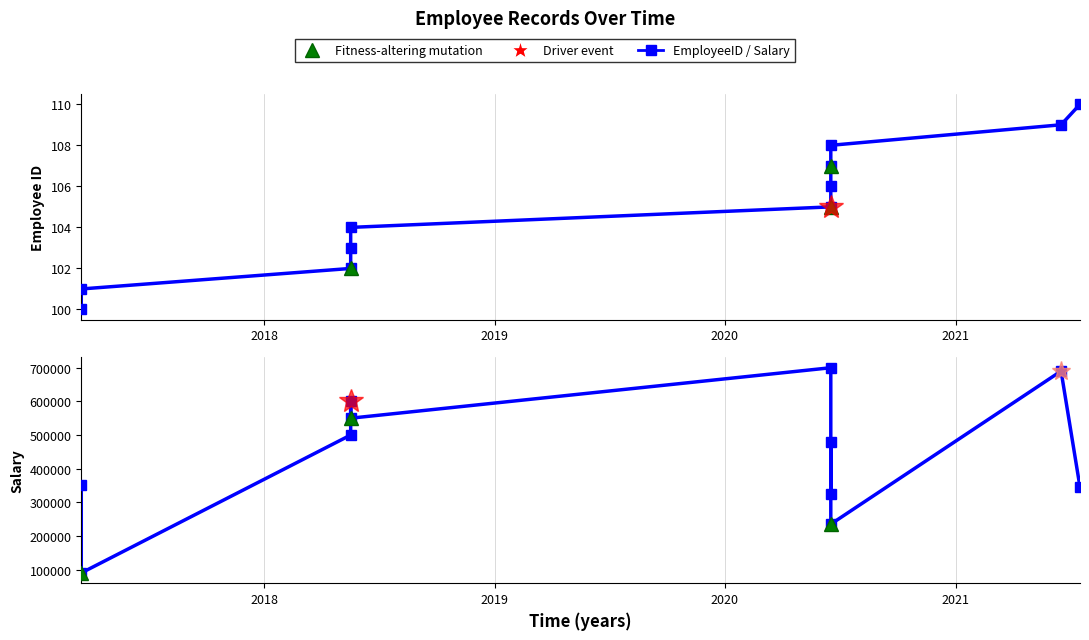

At how many categories does at least one series exceed 523121?

4